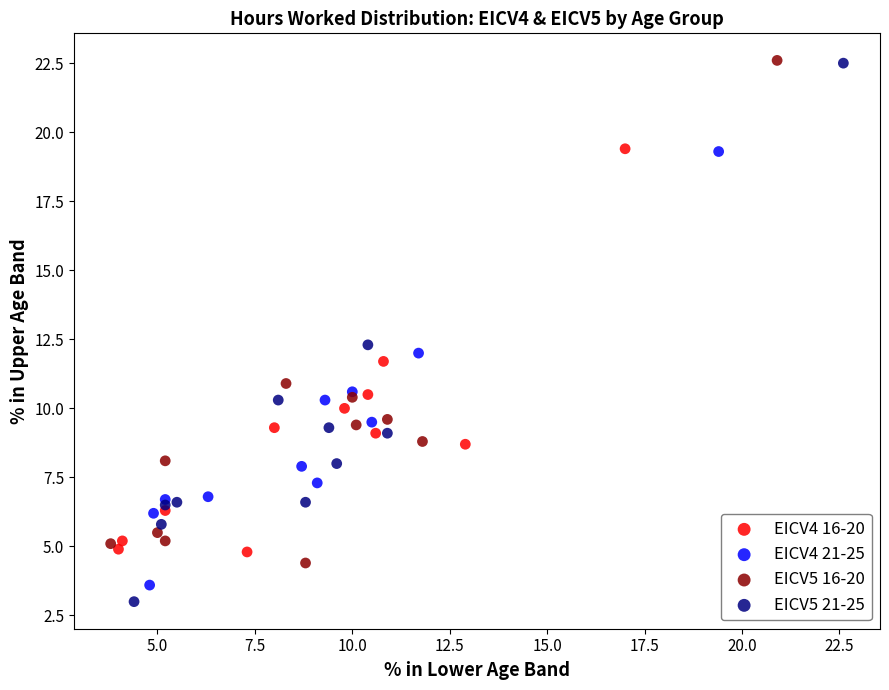

Which series has the largest Y range (max minus min)?

EICV5 21-25